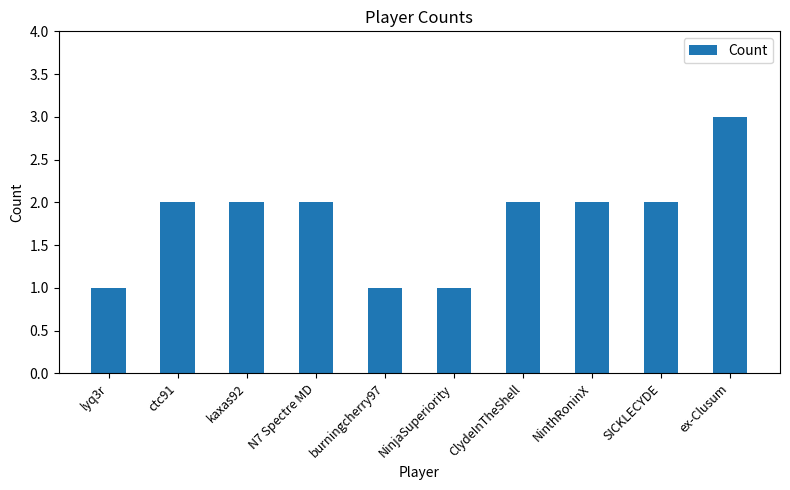

Is it true that the value at ClydeInTheShell is 1?

False